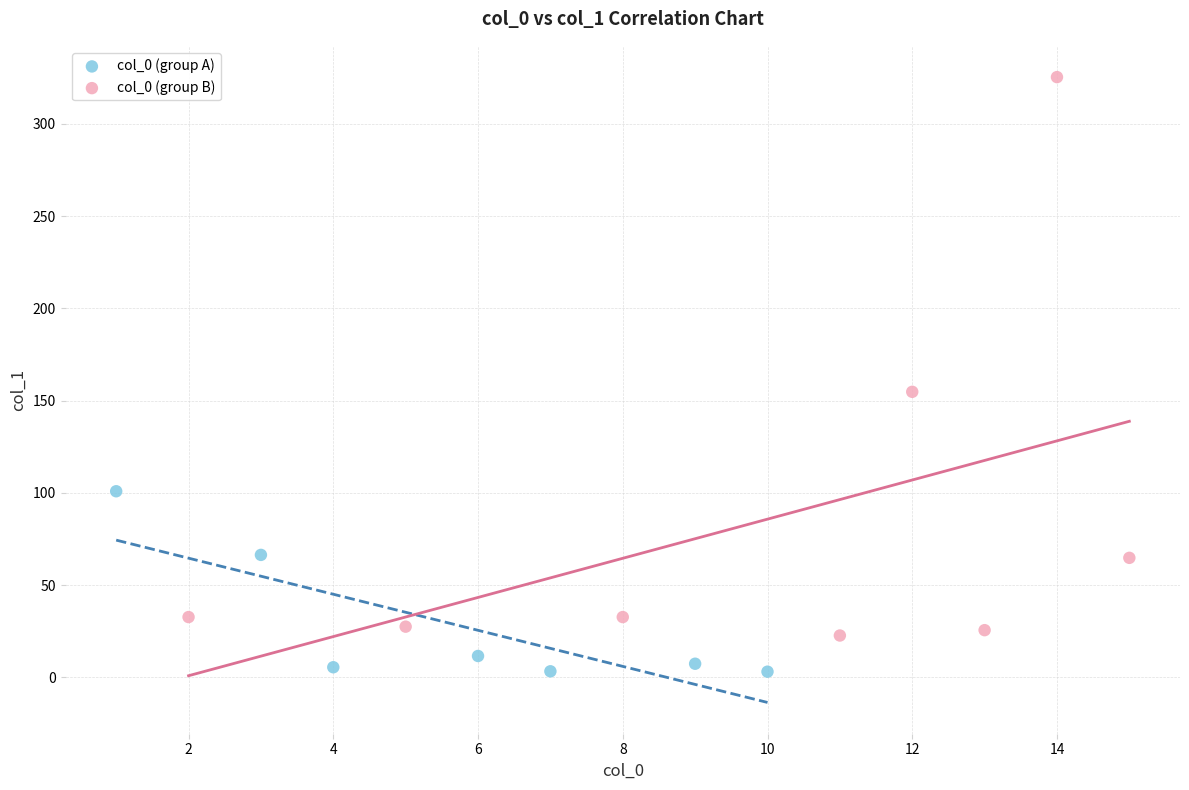

Which series reaches the maximum Y coordinate?

col_0 (group B)